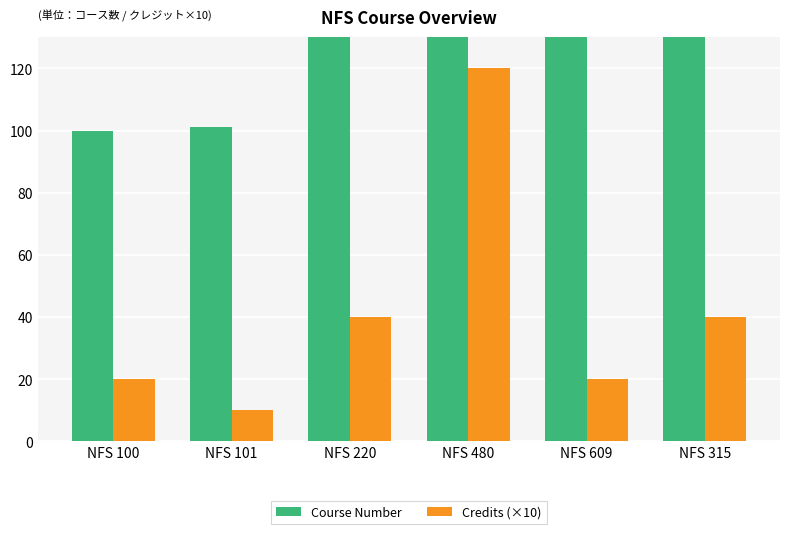

At which label does Credits (×10) first exceed 40?

NFS 480